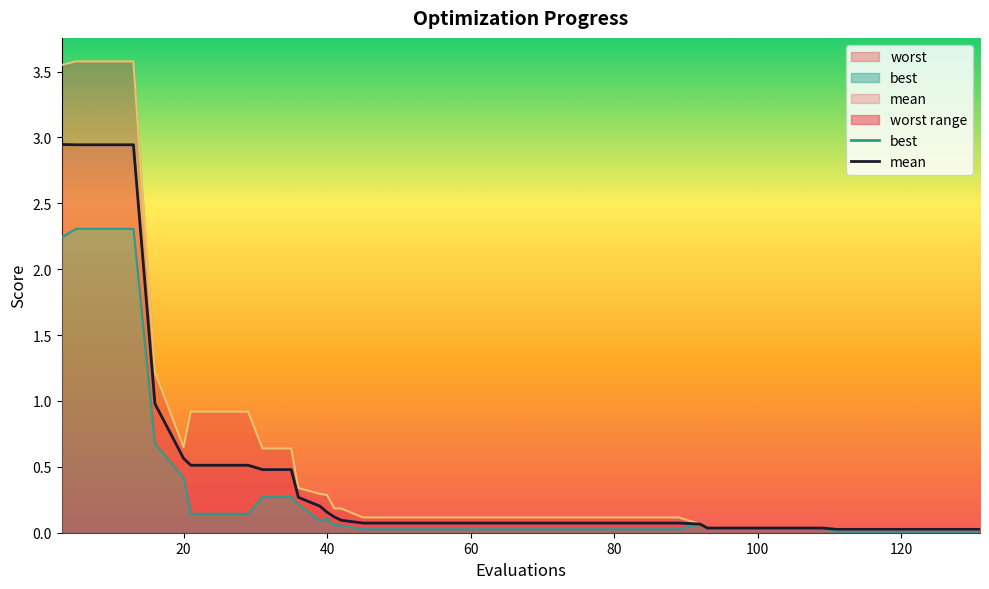

Reading right to left, what are all the values shown in this chart?

mean: 131=0.0	127=0.0	123=0.0	119=0.0	115=0.0	111=0.0	109=0.0	105=0.0	101=0.0	97=0.0	93=0.0	92=0.1	89=0.1	85=0.1	81=0.1	77=0.1	73=0.1	69=0.1	65=0.1	61=0.1	57=0.1	53=0.1	49=0.1	45=0.1	42=0.1	41=0.1	40=0.2	39=0.2	36=0.3	35=0.5	31=0.5	29=0.5	25=0.5	21=0.5	20=0.6	16=1.0	13=2.9	9=2.9	5=2.9	3=2.9
best: 131=0.0	127=0.0	123=0.0	119=0.0	115=0.0	111=0.0	109=0.0	105=0.0	101=0.0	97=0.0	93=0.0	92=0.1	89=0.0	85=0.0	81=0.0	77=0.0	73=0.0	69=0.0	65=0.0	61=0.0	57=0.0	53=0.0	49=0.0	45=0.0	42=0.1	41=0.1	40=0.1	39=0.1	36=0.2	35=0.3	31=0.3	29=0.1	25=0.1	21=0.1	20=0.4	16=0.7	13=2.3	9=2.3	5=2.3	3=2.2
worst: 131=0.0	127=0.0	123=0.0	119=0.0	115=0.0	111=0.0	109=0.0	105=0.0	101=0.0	97=0.0	93=0.0	92=0.1	89=0.1	85=0.1	81=0.1	77=0.1	73=0.1	69=0.1	65=0.1	61=0.1	57=0.1	53=0.1	49=0.1	45=0.1	42=0.2	41=0.2	40=0.3	39=0.3	36=0.3	35=0.6	31=0.6	29=0.9	25=0.9	21=0.9	20=0.6	16=1.2	13=3.6	9=3.6	5=3.6	3=3.6